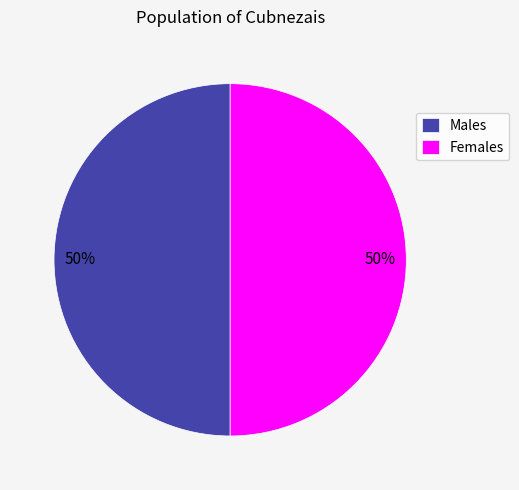

How many slices are in this pie chart?

2